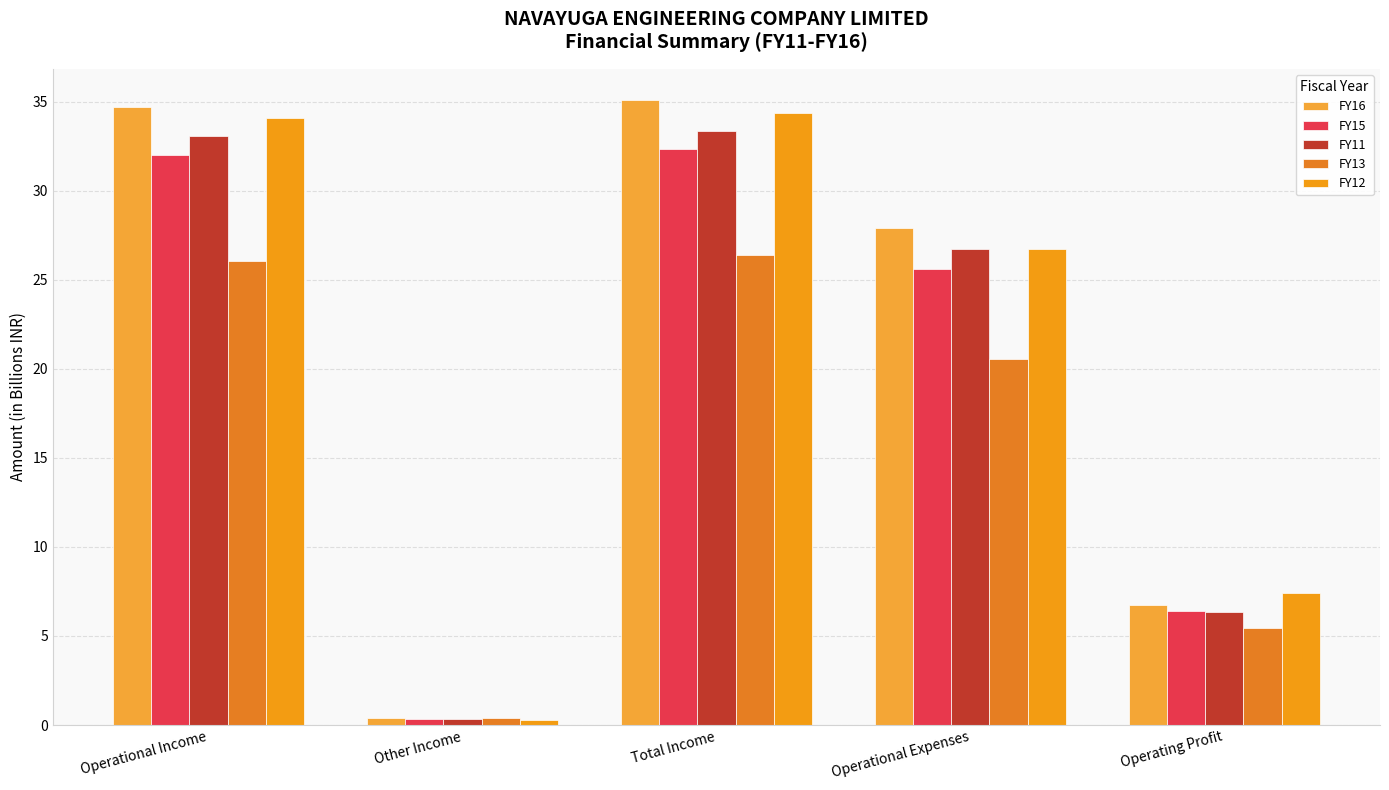

List the series in order of their peak value, highest first.

FY16, FY12, FY11, FY15, FY13